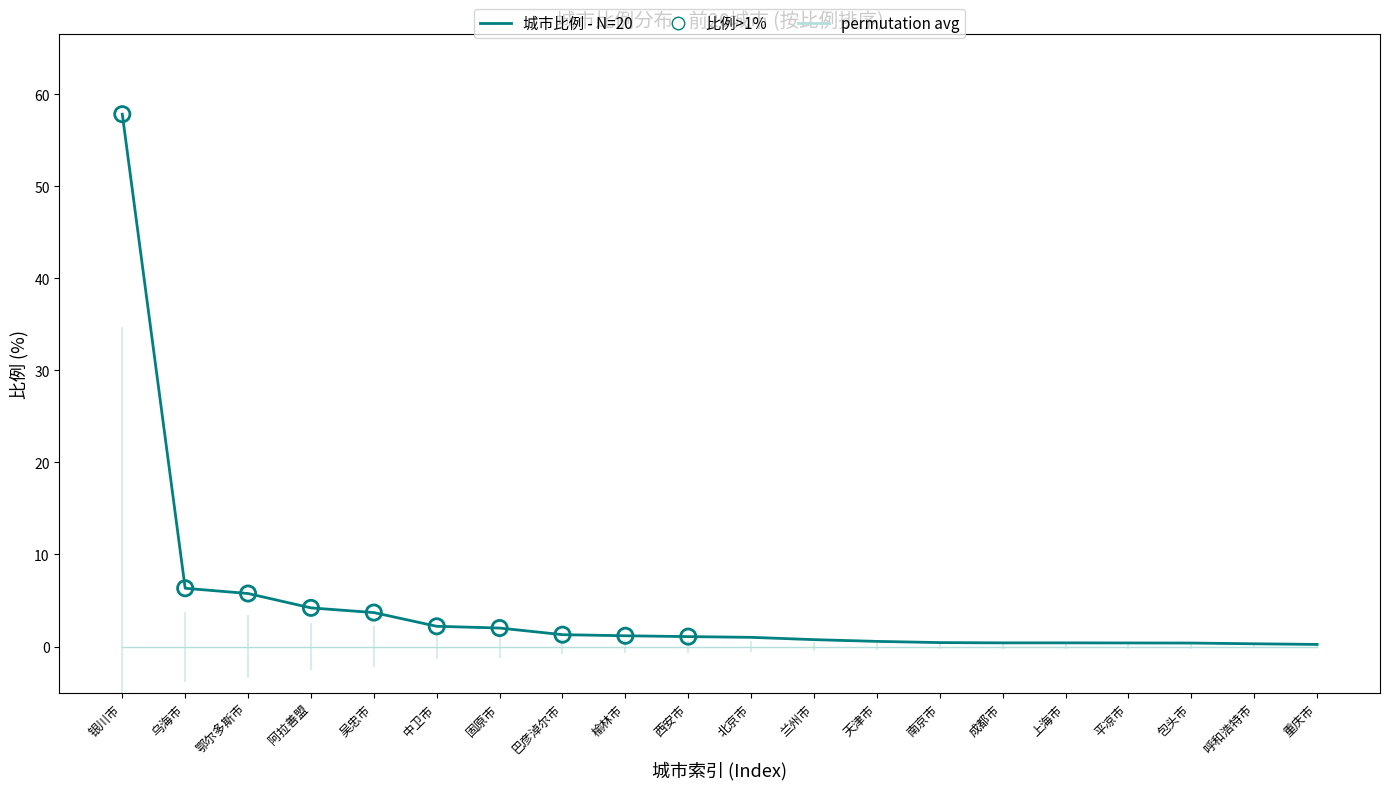

What is the change in value from 银川市 to 上海市?

-57.4